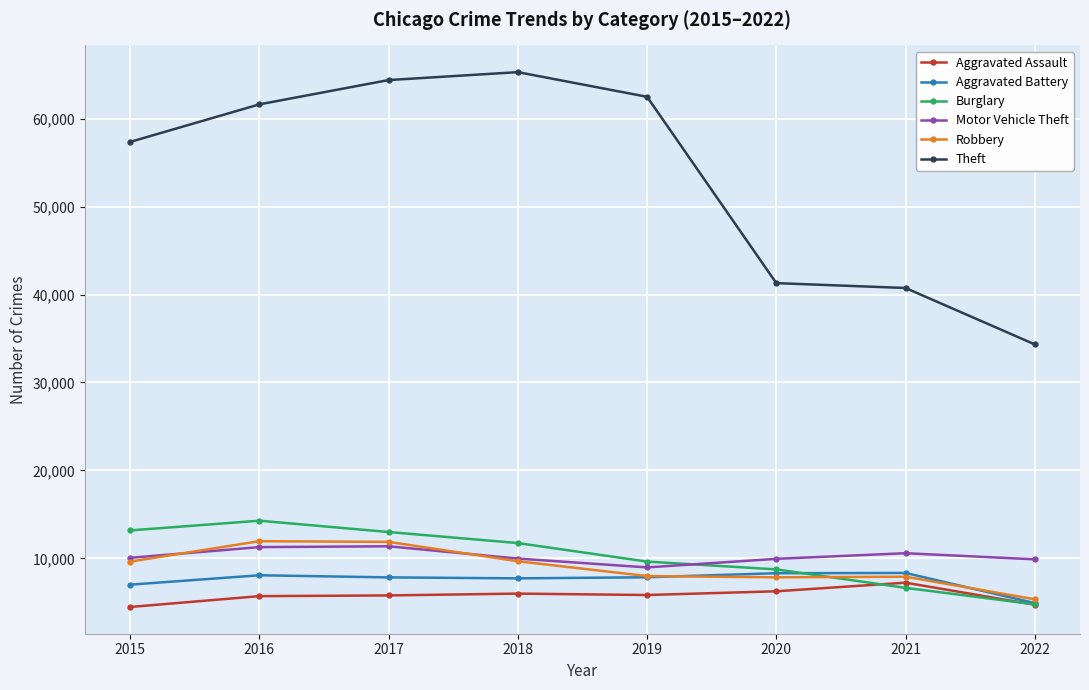

The Theft series shows 87492 at 2015. True or false?

False